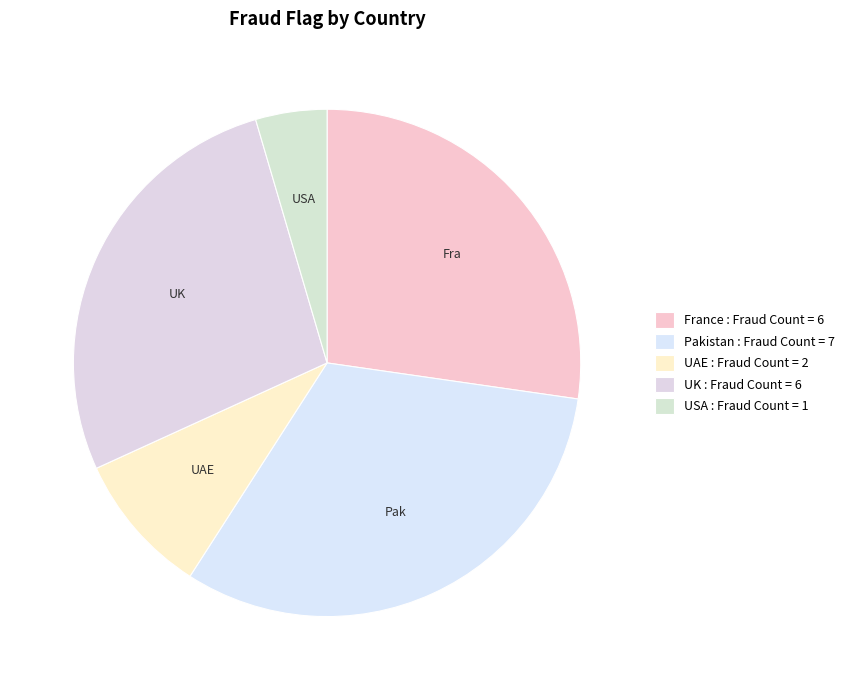

How many segments does this pie chart have?

5